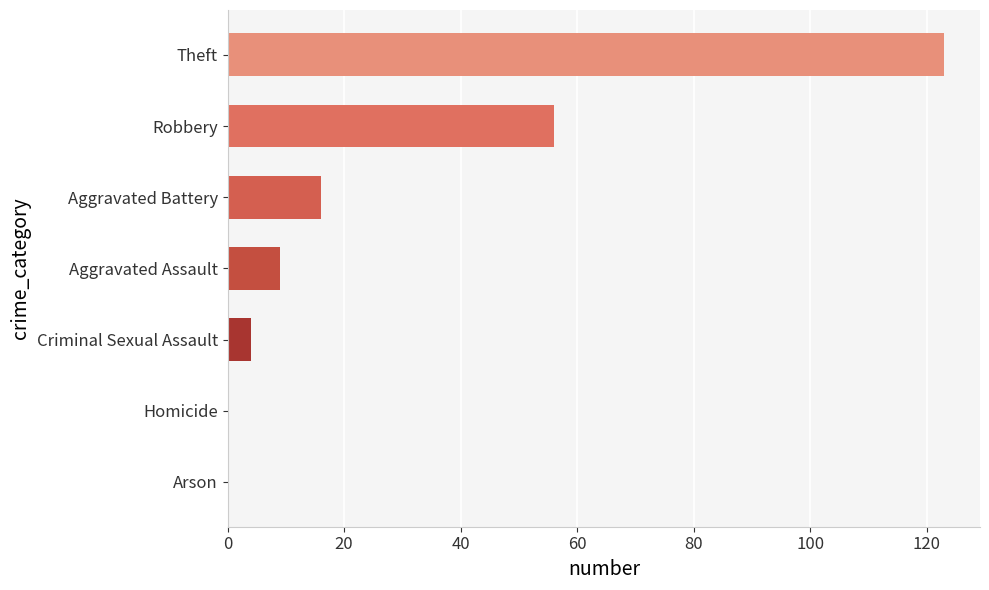

Which label corresponds to the largest value in the chart?

Theft